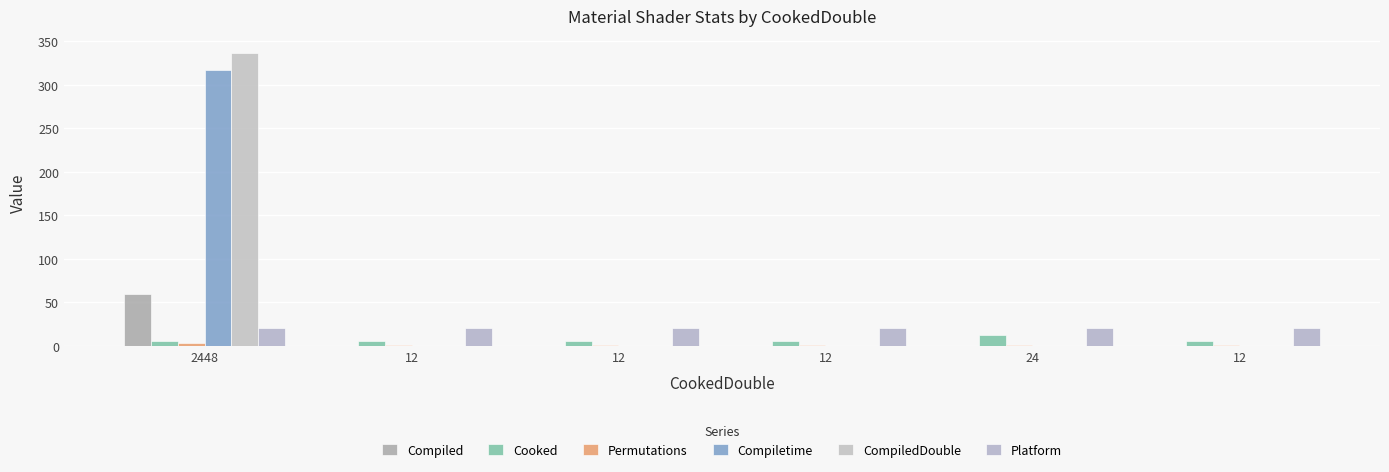

Is the value of Permutations at 12 greater than the value of Compiletime at 2448?

No